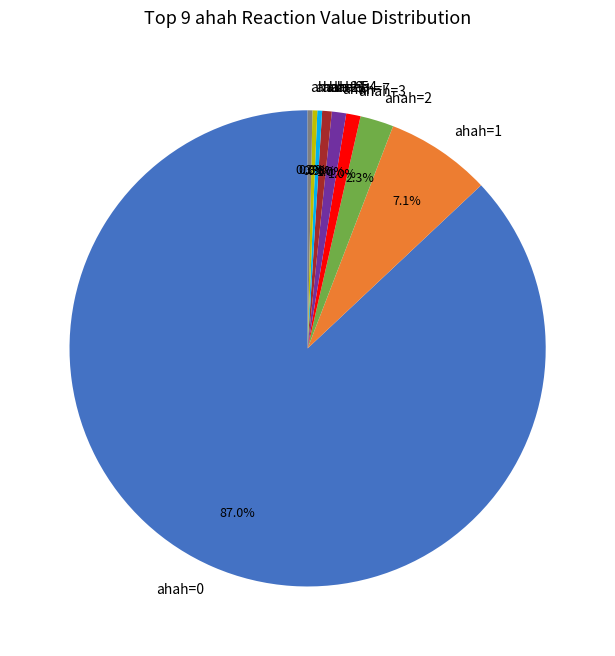

Is there a majority slice in this chart?

Yes